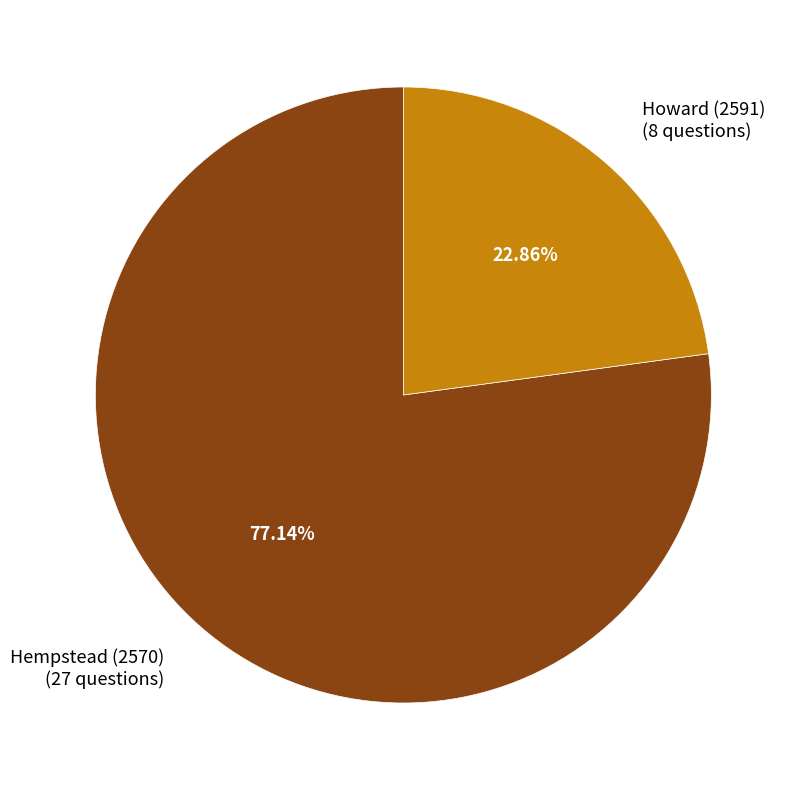

The Howard (2591) slice represents 31% of the pie. True or false?

False